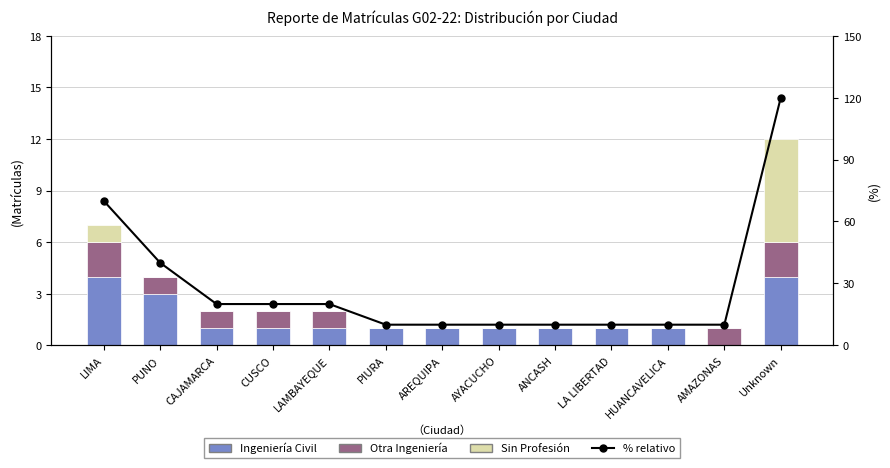

Which series has the largest range (max minus min)?

% relativo